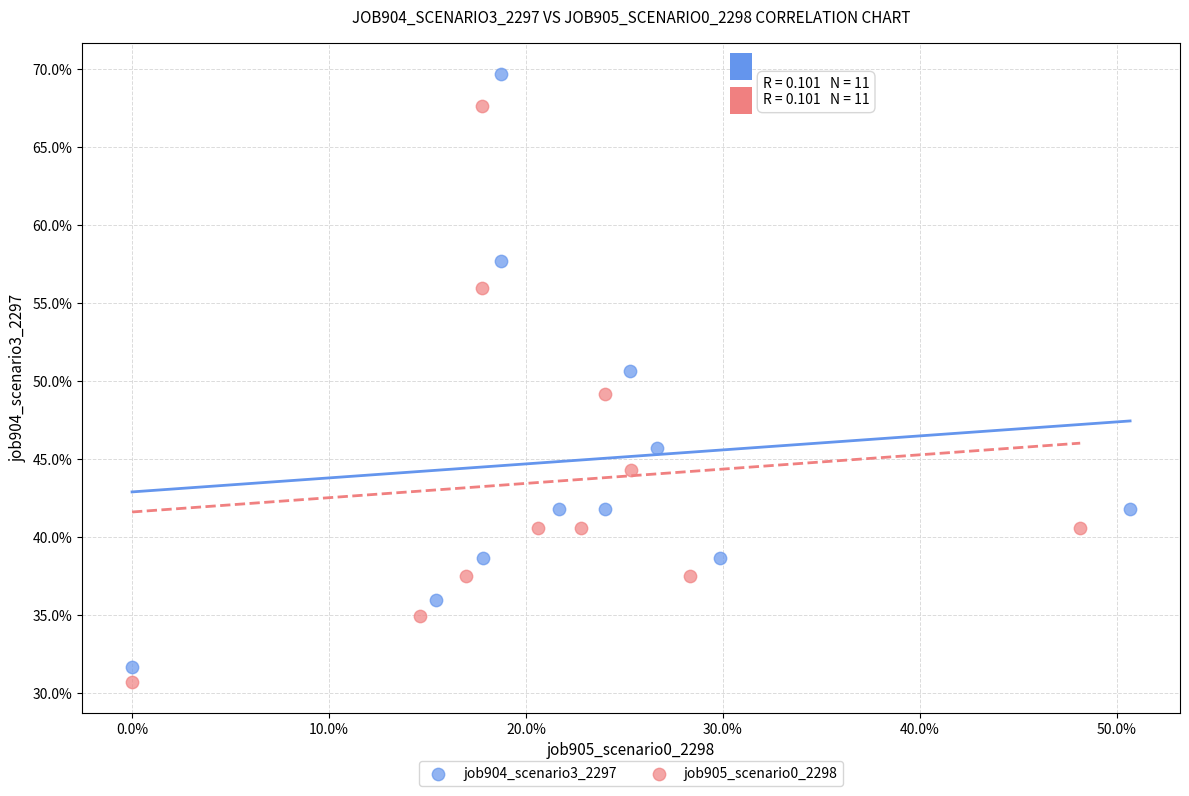

Which series reaches the maximum Y coordinate?

job904_scenario3_2297